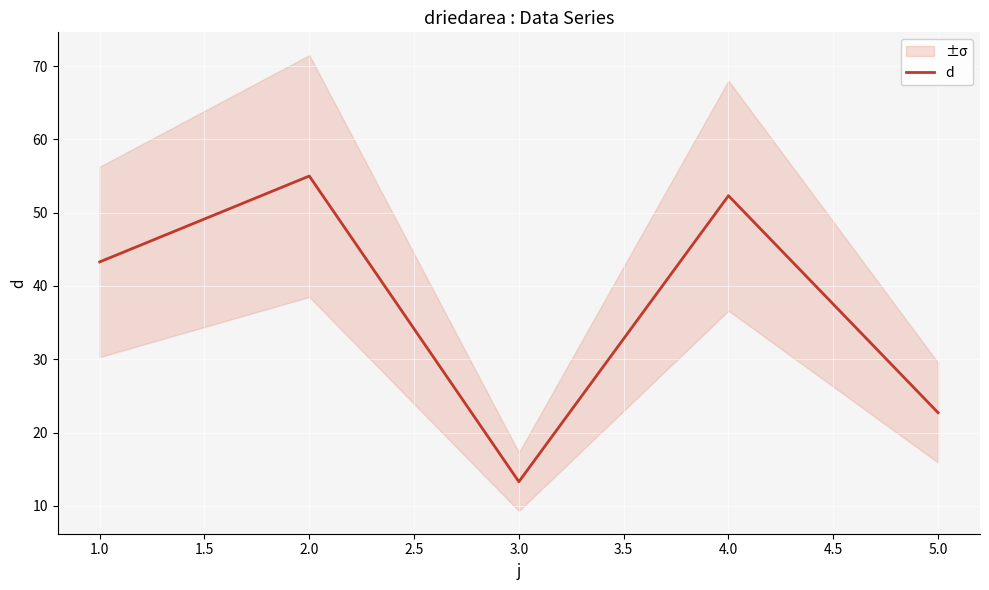

What is the maximum value shown in the chart?

55.0